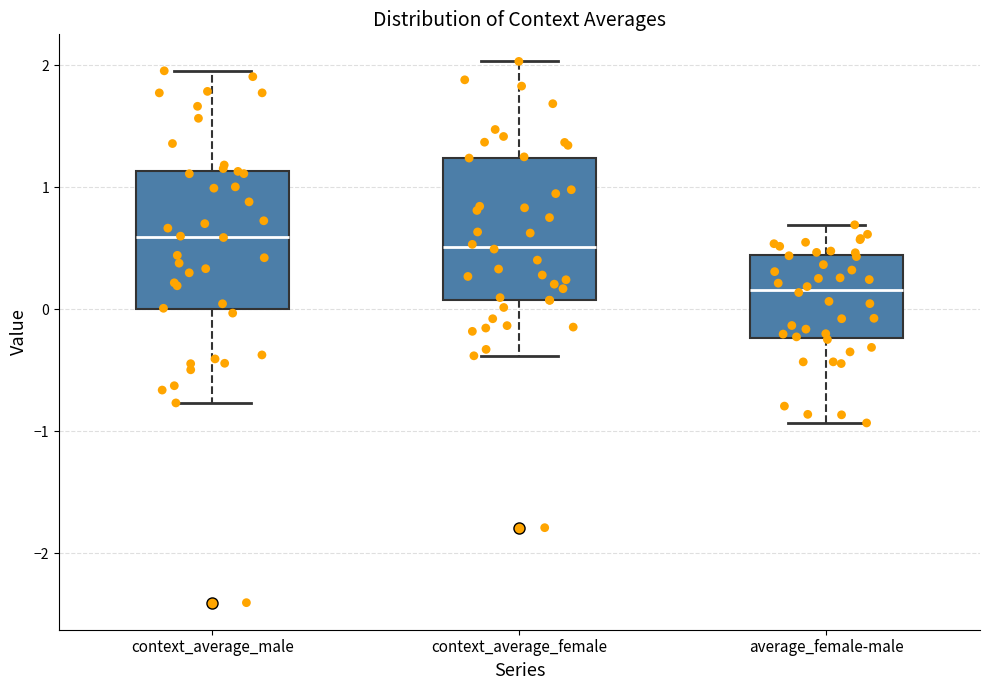

Reading left to right, read every box against the y-axis: the position of its median line, the range the box covers, and the ends of its whiskers. The values are not printed on the chart, so give them approximately, as read against the axis.

context_average_male: median 0.6, box 0.0 to 1.1, whiskers -0.8 to 2.0
context_average_female: median 0.5, box 0.1 to 1.2, whiskers -0.4 to 2.0
average_female-male: median 0.2, box -0.2 to 0.4, whiskers -0.9 to 0.7